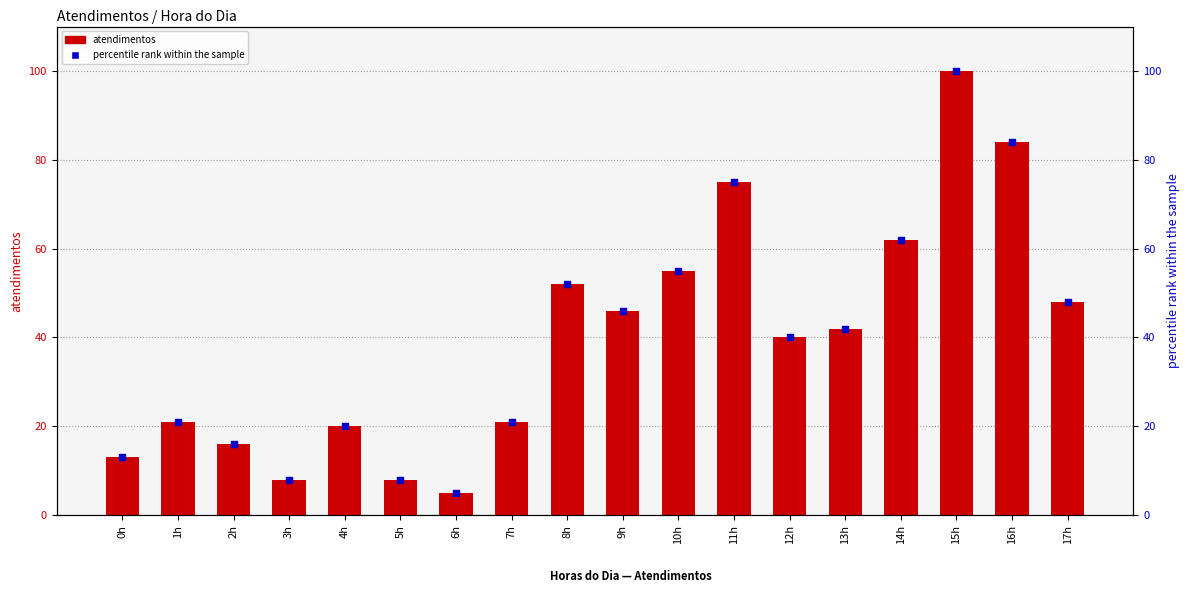

Which series reaches the minimum Y coordinate?

atendimentos